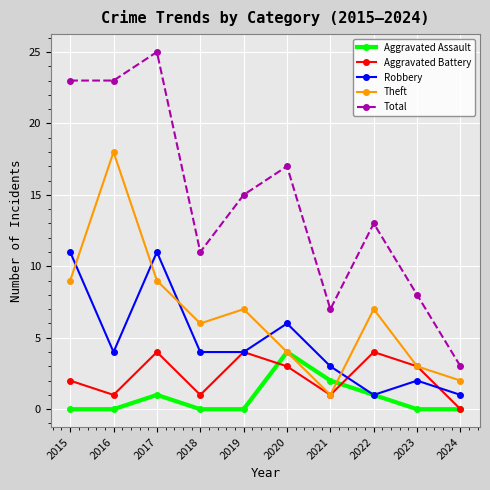

What are all the series names shown in the legend?

Aggravated Assault, Aggravated Battery, Robbery, Theft, Total